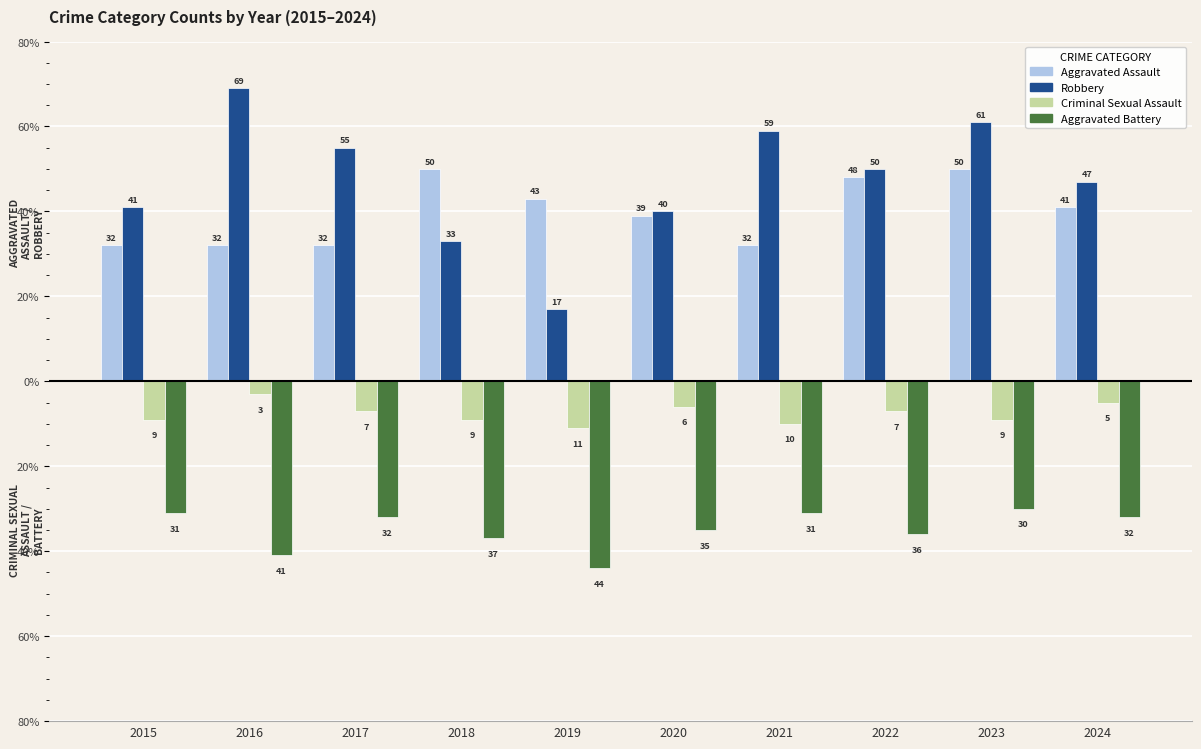

What are all the series names shown in the legend?

Aggravated Assault, Robbery, Criminal Sexual Assault, Aggravated Battery